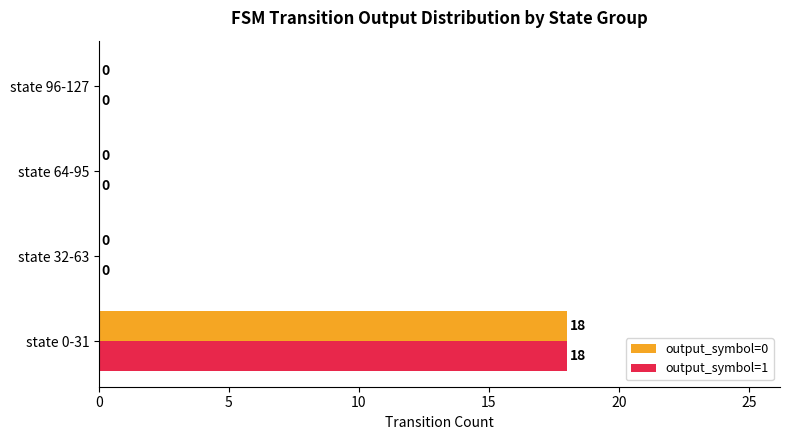

True or false: output_symbol=0 has a value of 18 at state 0-31.

True